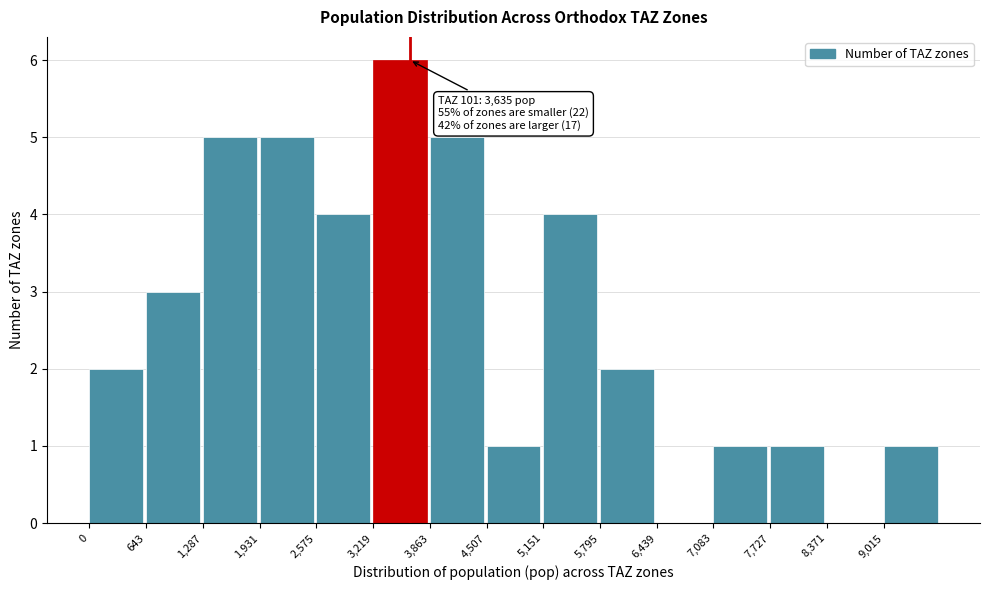

Over which range of the x-axis is the bar tallest?

3200 to 3900